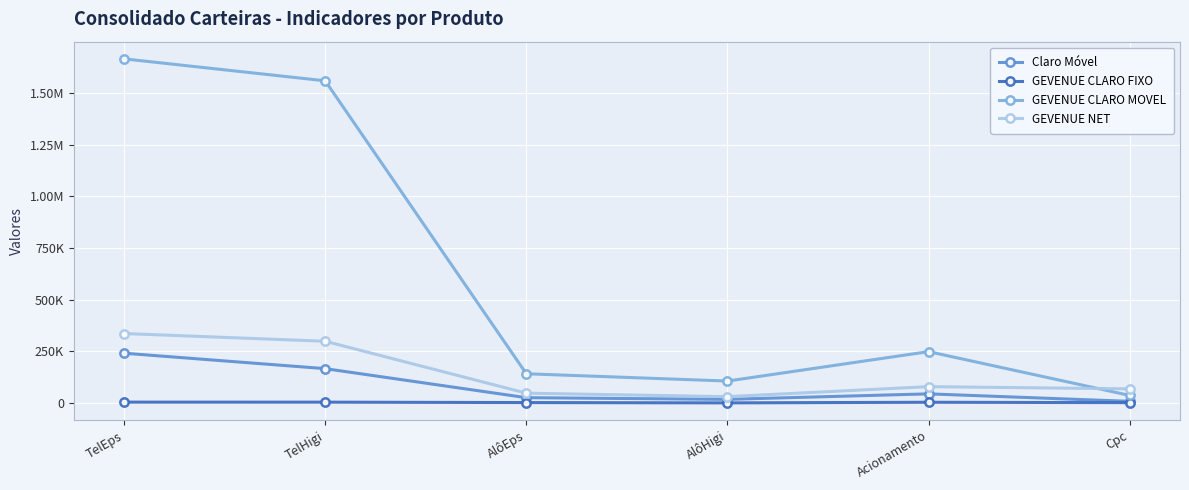

What is the average value of the Claro Móvel series?

84586